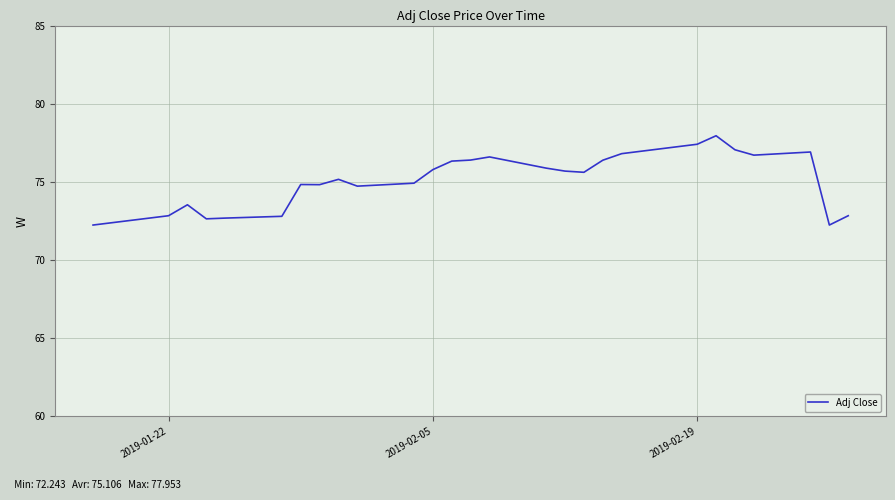

What is the smallest value displayed?

72.2